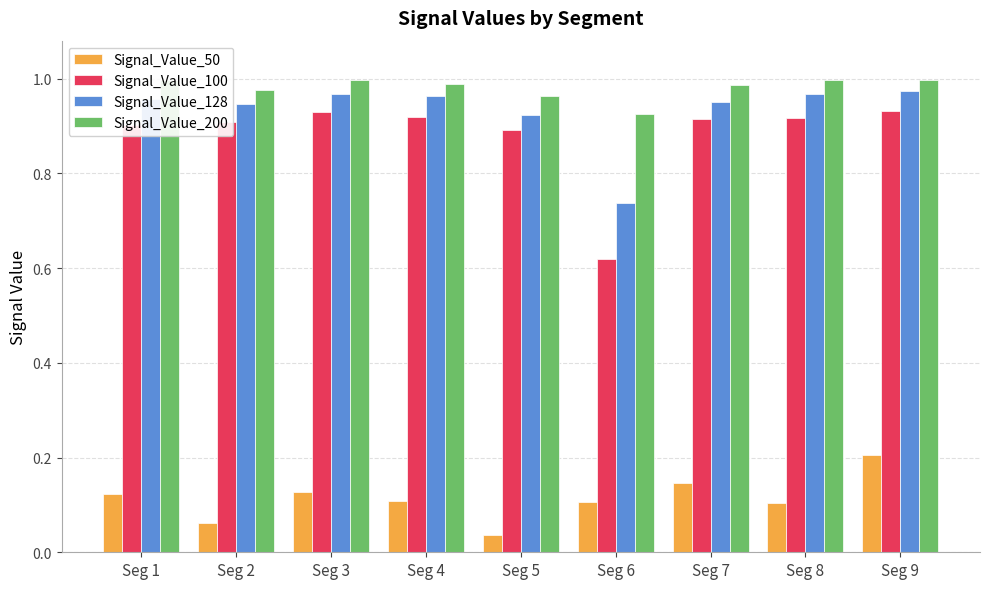

What is the difference between the highest and lowest values at Seg 6?

0.8